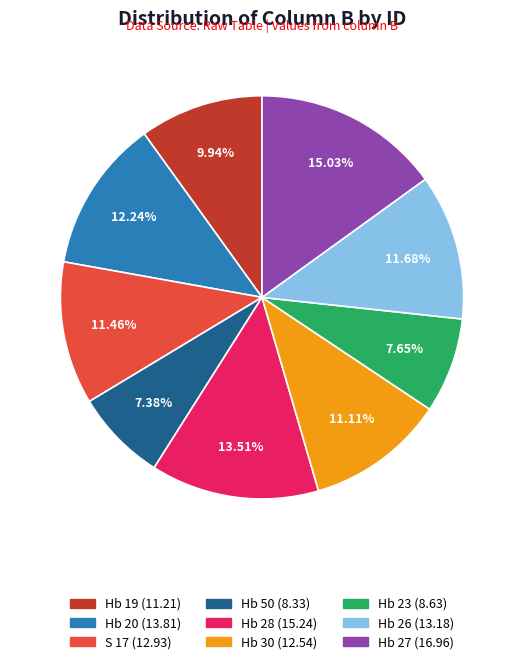

To the nearest percent, what is the combined percentage of Hb 30 and Hb 23?

19%